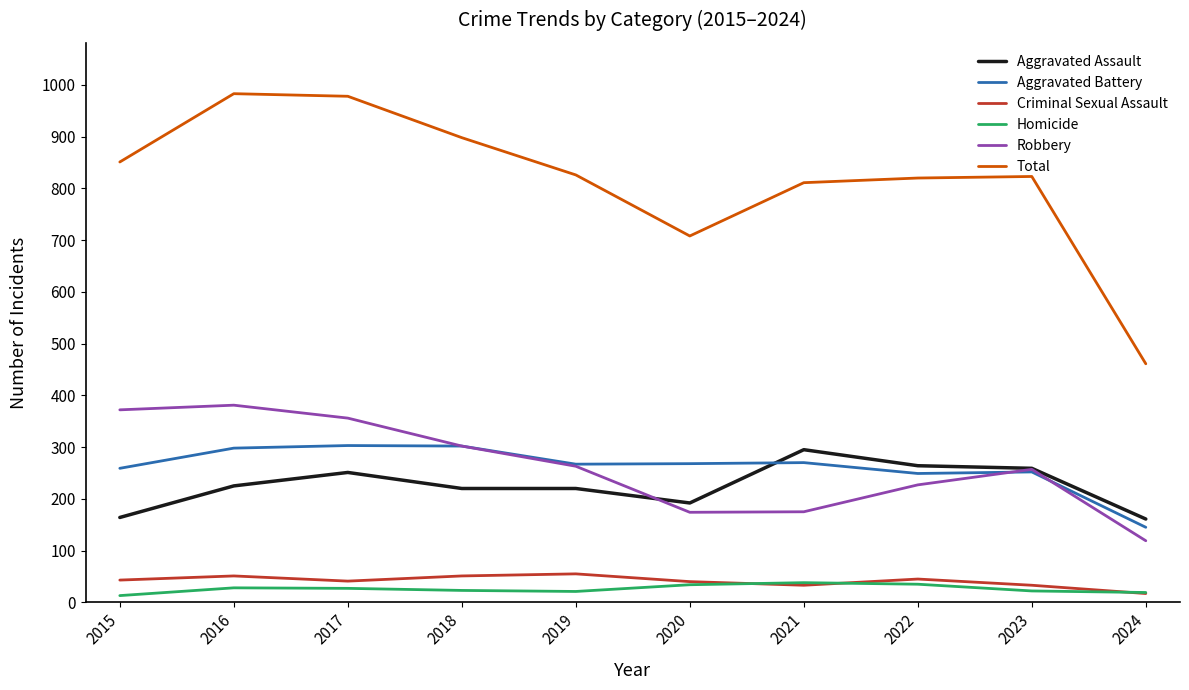

Is it true that Aggravated Assault equals 251 at 2017?

True